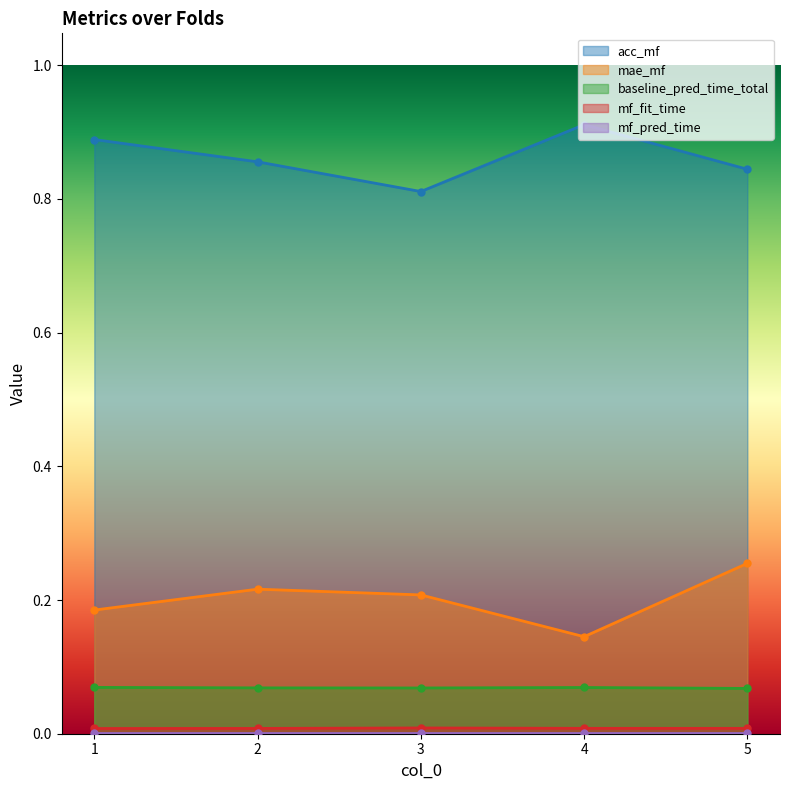

Is it true that mae_mf equals 0.2 at 1?

True